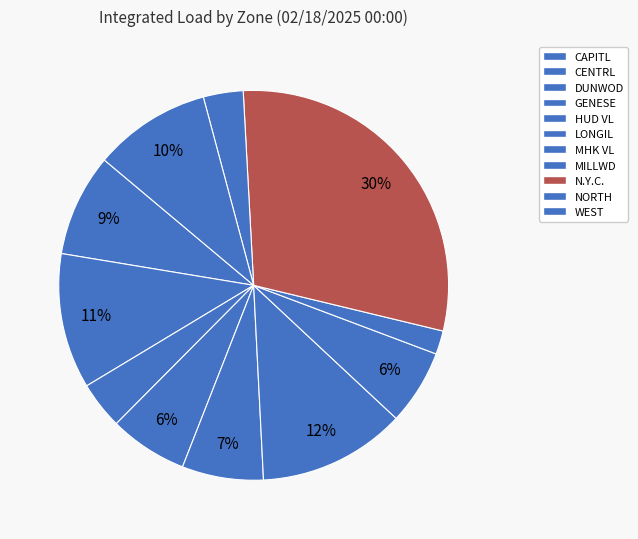

Combined, do CAPITL and NORTH account for over 50%?

No